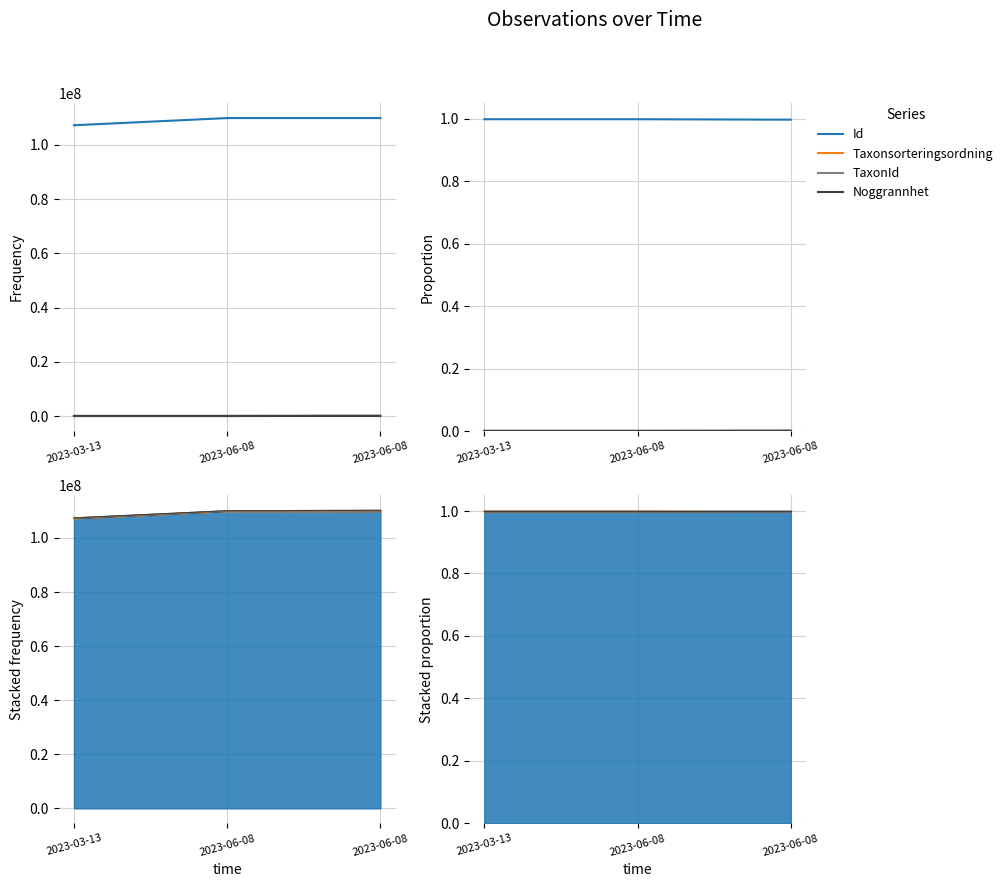

Reading left to right, list all the values displayed in this chart.

Id: 1.0	1.0	1.0
Taxonsorteringsordning: 0.0	0.0	0.0
TaxonId: 0.0	0.0	0.0
Noggrannhet: 0.0	0.0	0.0